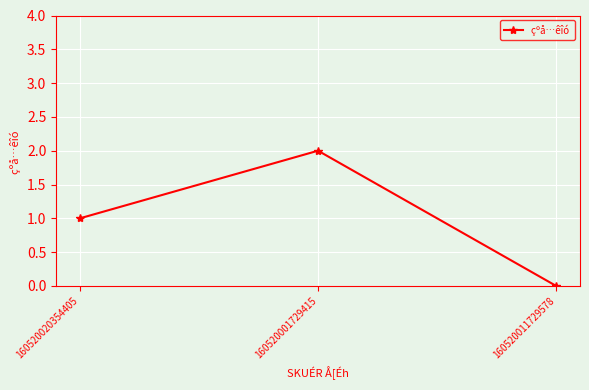

What is the change in value from 160520020354405 to 160520001729415?

+1